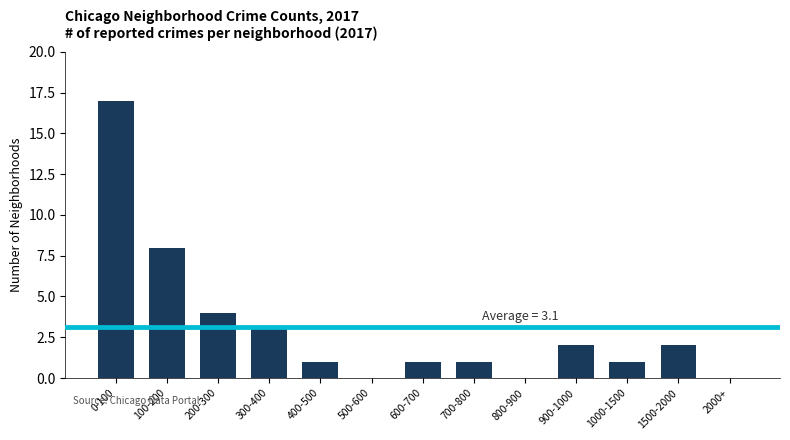

Reading left to right, extract all data points from this chart.

0-100=17	100-200=8	200-300=4	300-400=3	400-500=1	500-600=0	600-700=1	700-800=1	800-900=0	900-1000=2	1000-1500=1	1500-2000=2	2000+=0